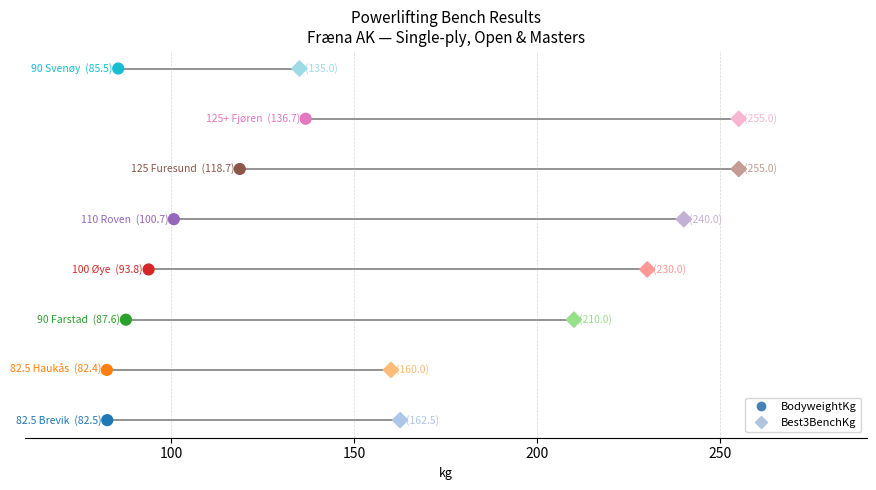

What are all the series names shown in the legend?

BodyweightKg, Best3BenchKg